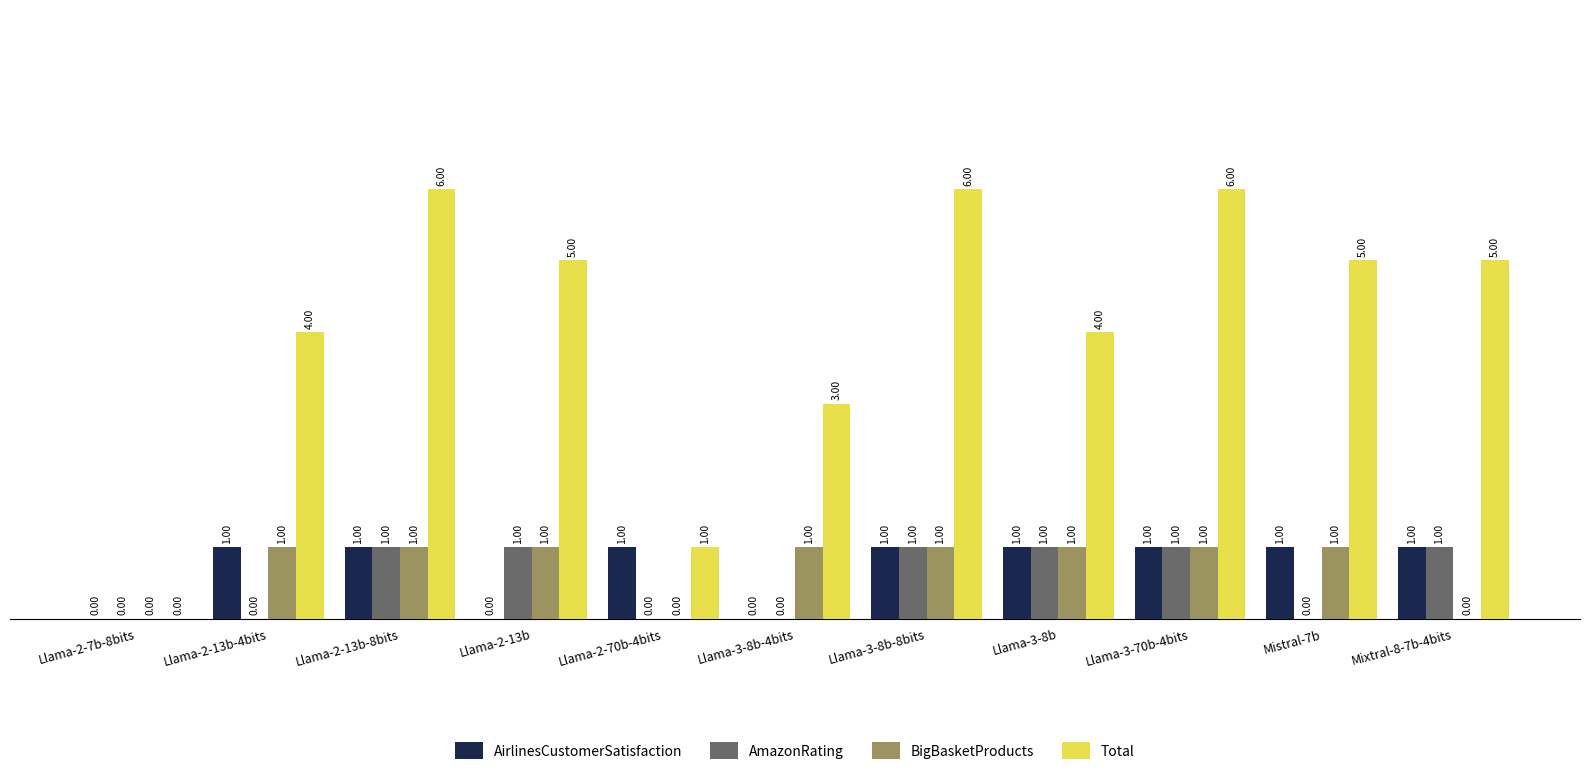

Is the value of Total at Llama-3-8b greater than the value of BigBasketProducts at Llama-2-70b-4bits?

Yes